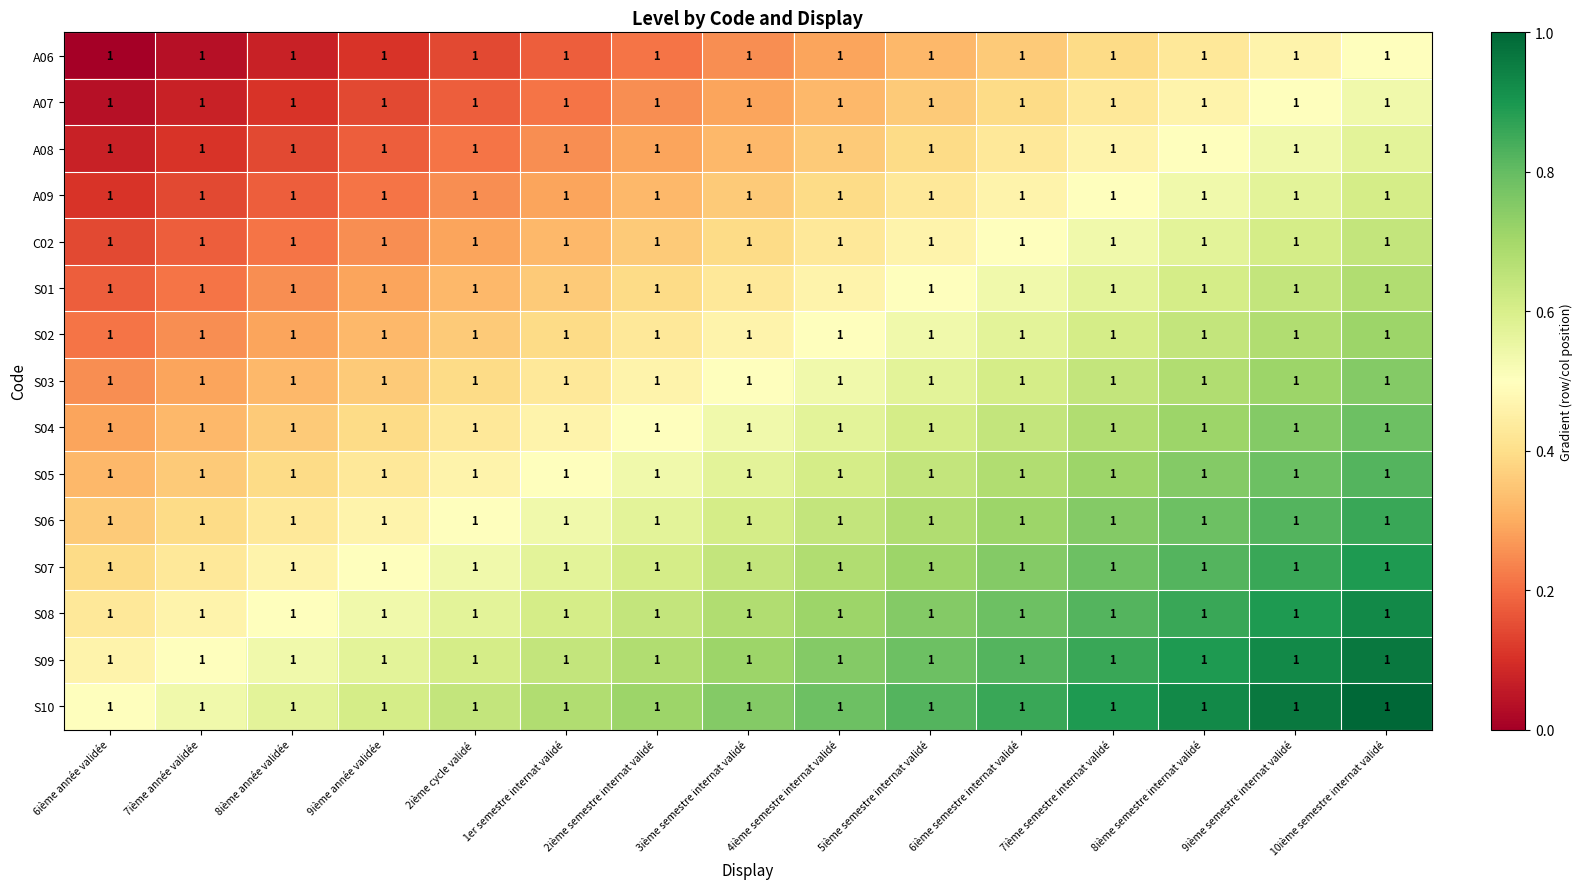

How many categories are shown in the chart?

15